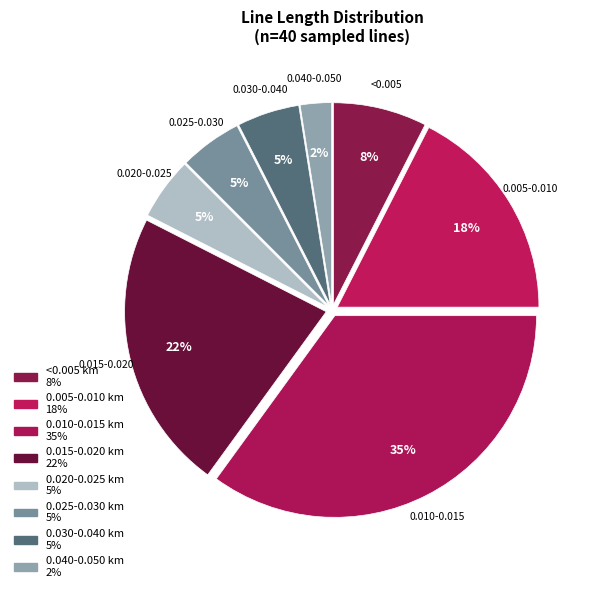

Which has a higher value, 0.040-0.050 or 0.025-0.030?

0.025-0.030